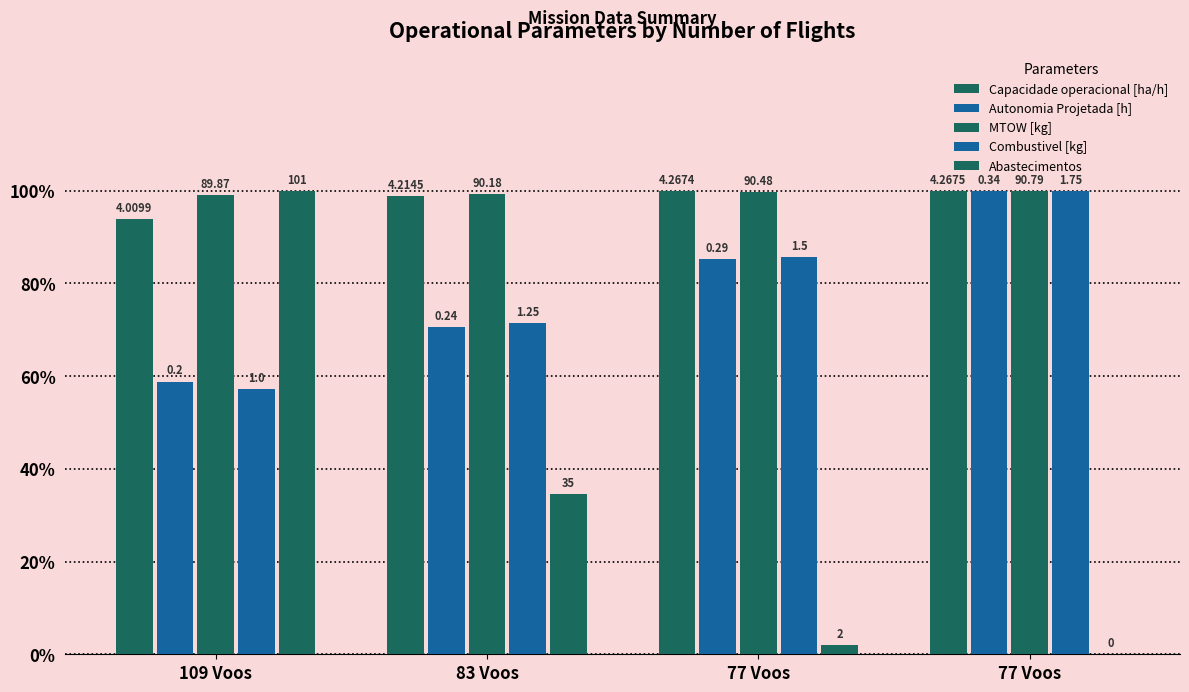

Are the bars horizontal?

No